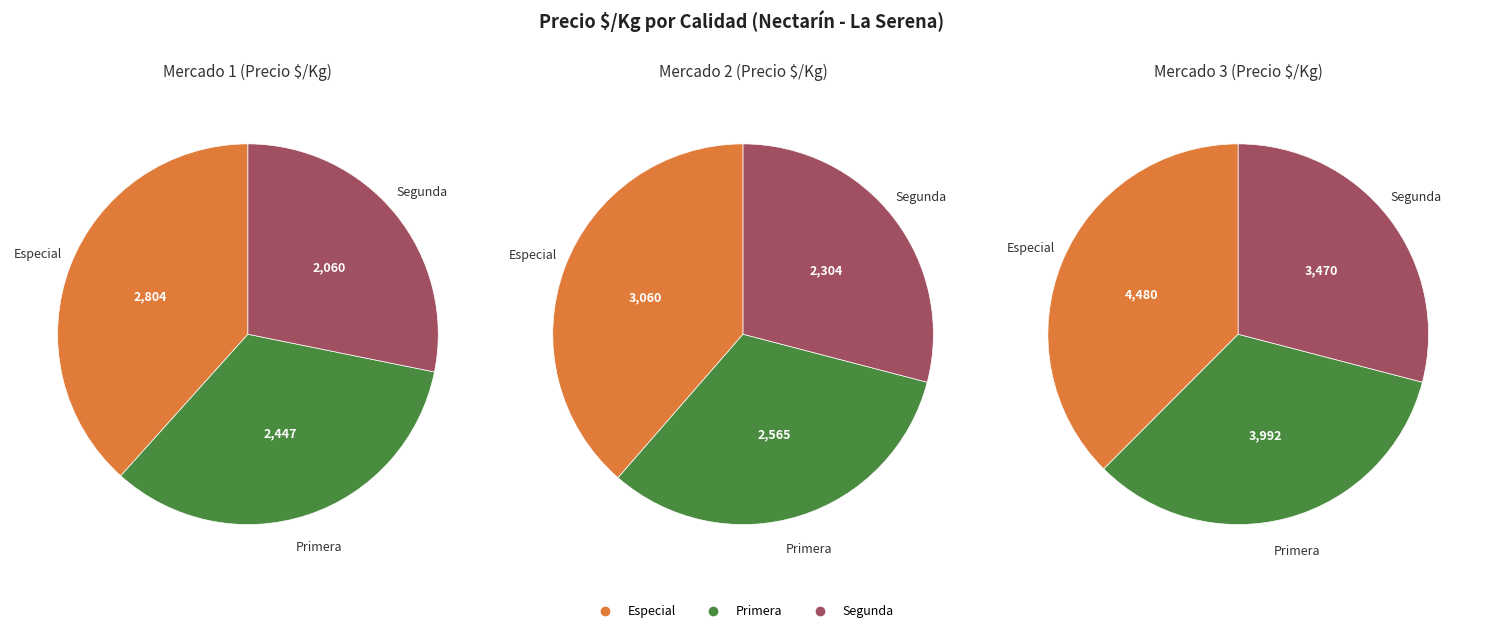

Combined, do Primera and 7 account for over 50%?

No